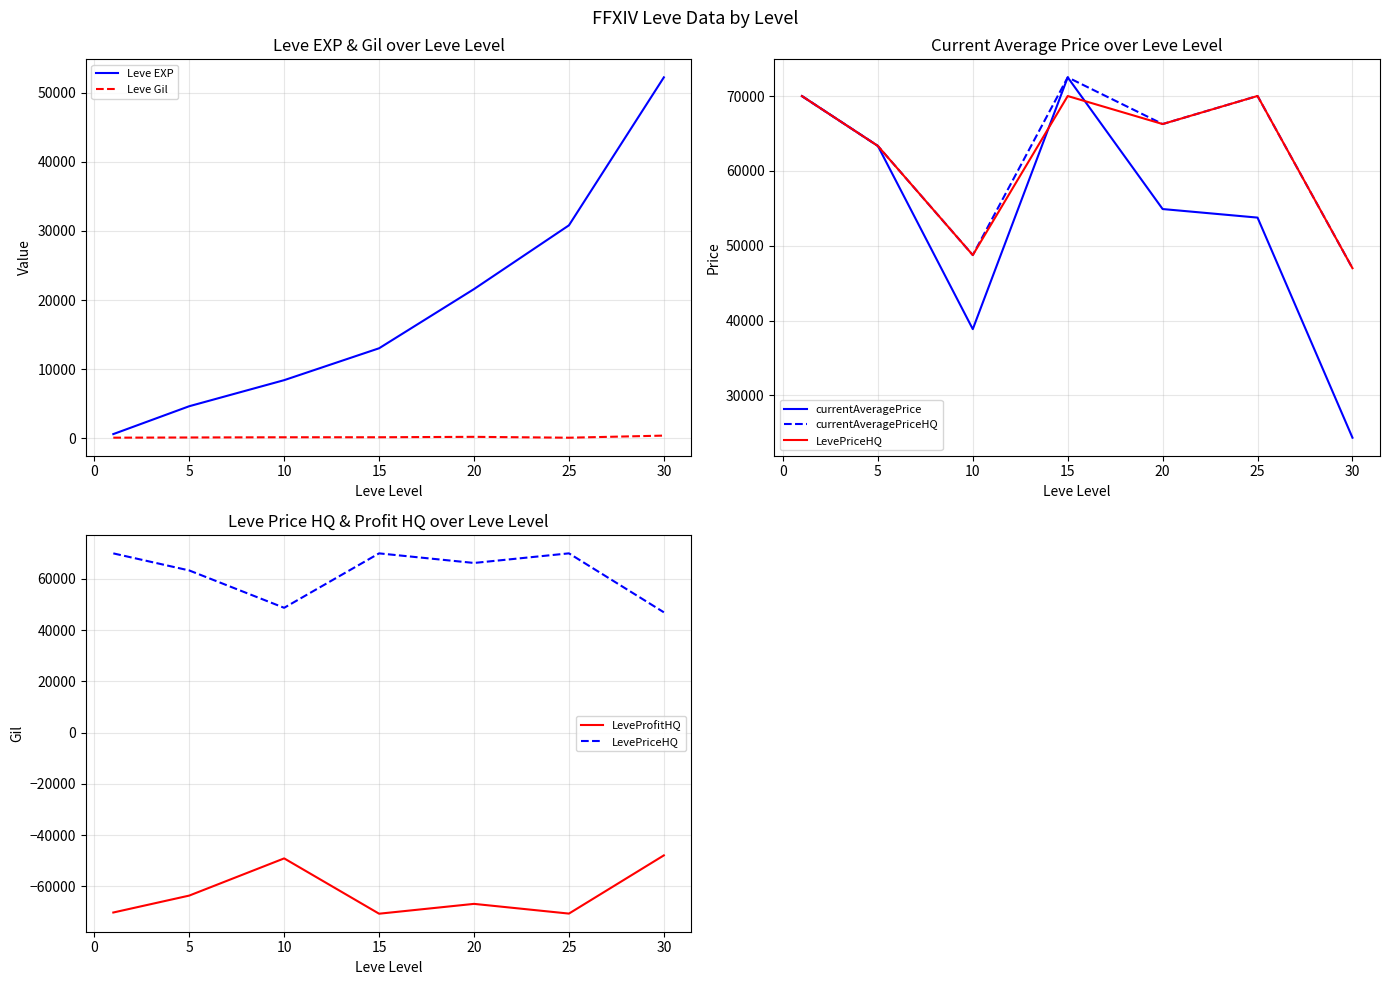

What is the difference between the maximum and minimum values in the currentAveragePriceHQ series?

25503.0